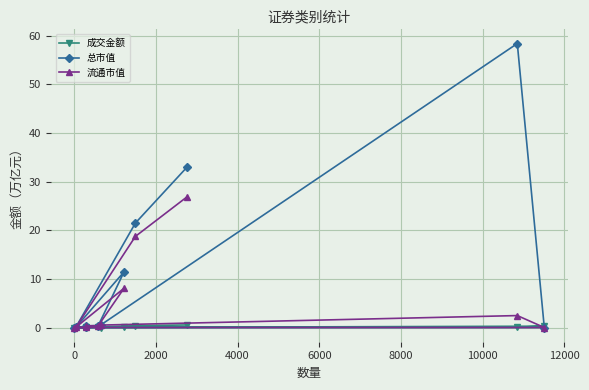

Which series has the largest range (max minus min)?

总市值